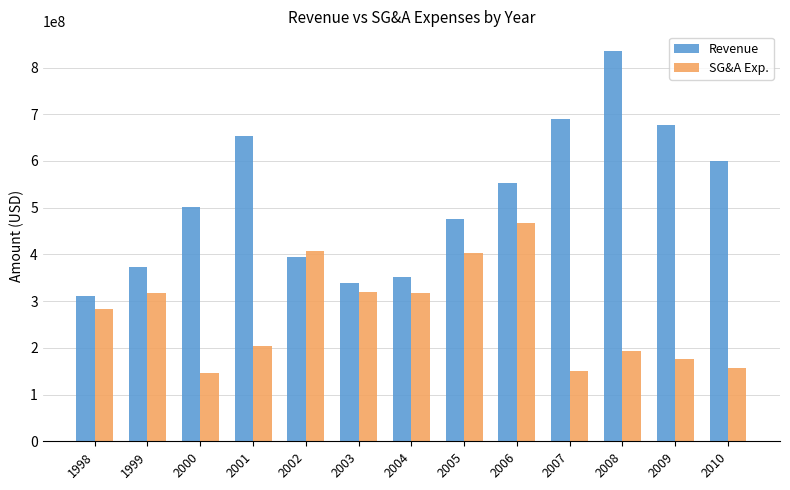

List the series in order of their peak value, highest first.

Revenue, SG&A Exp.